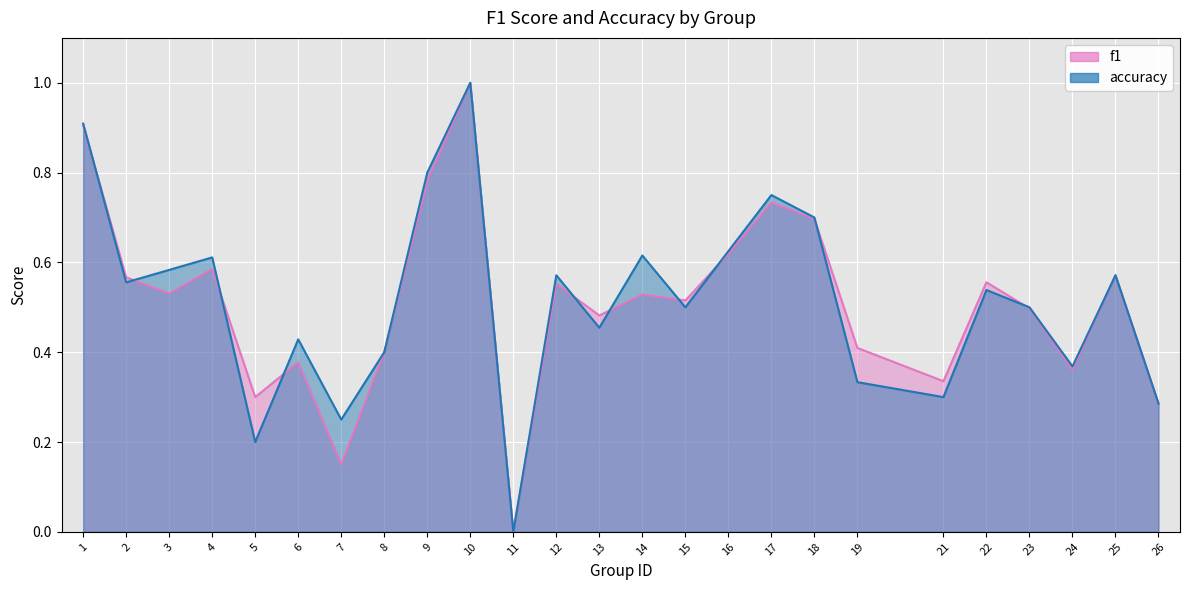

List the labels in order of f1_line value, smallest first.

11, 7, 26, 5, 21, 24, 6, 8, 19, 13, 23, 15, 14, 3, 12, 22, 2, 25, 4, 16, 18, 17, 9, 1, 10